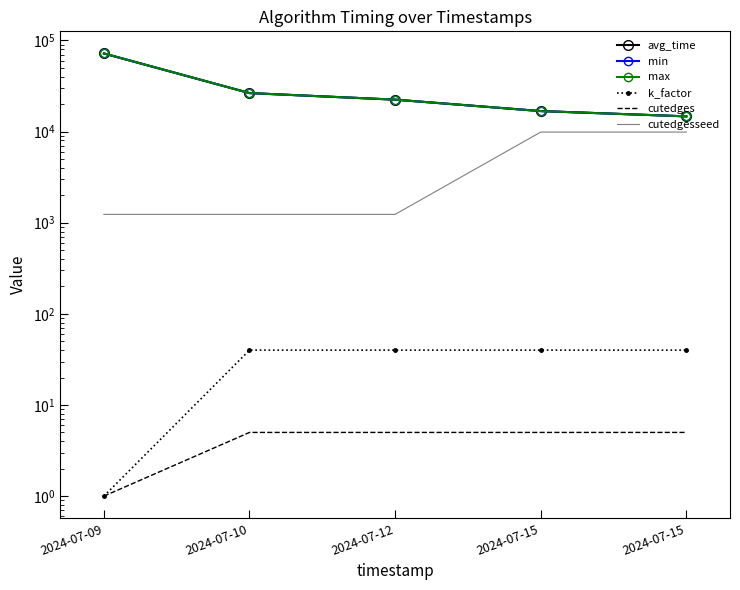

At 2024-07-15, list the series in order from largest to smallest.

avg_time, min, max, cutedgesseed, k_factor, cutedges